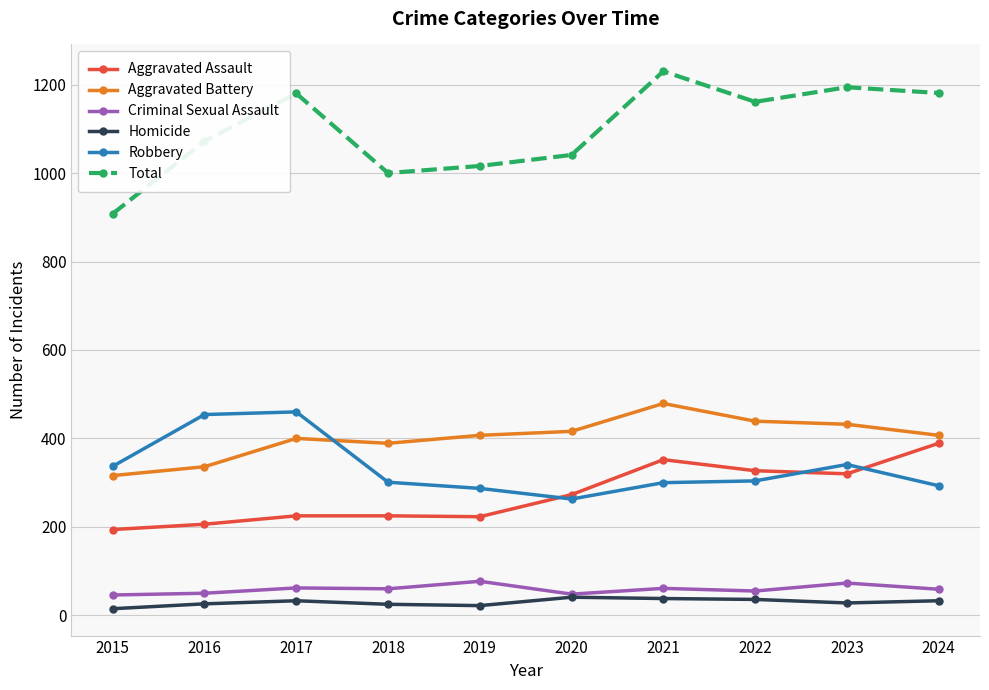

Where is the first local maximum for Total?

2017